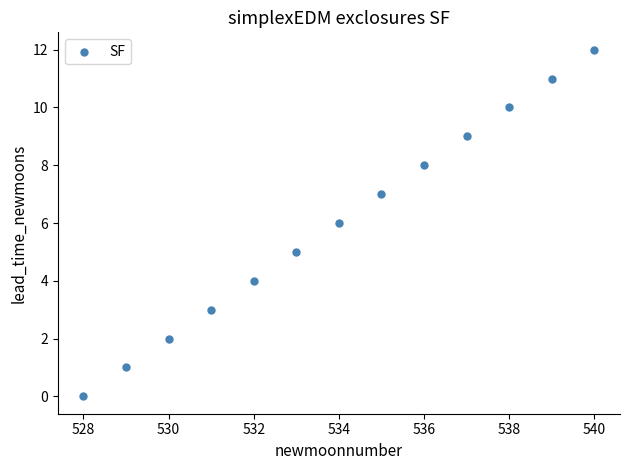

What is the range of Y values (max minus min)?

12